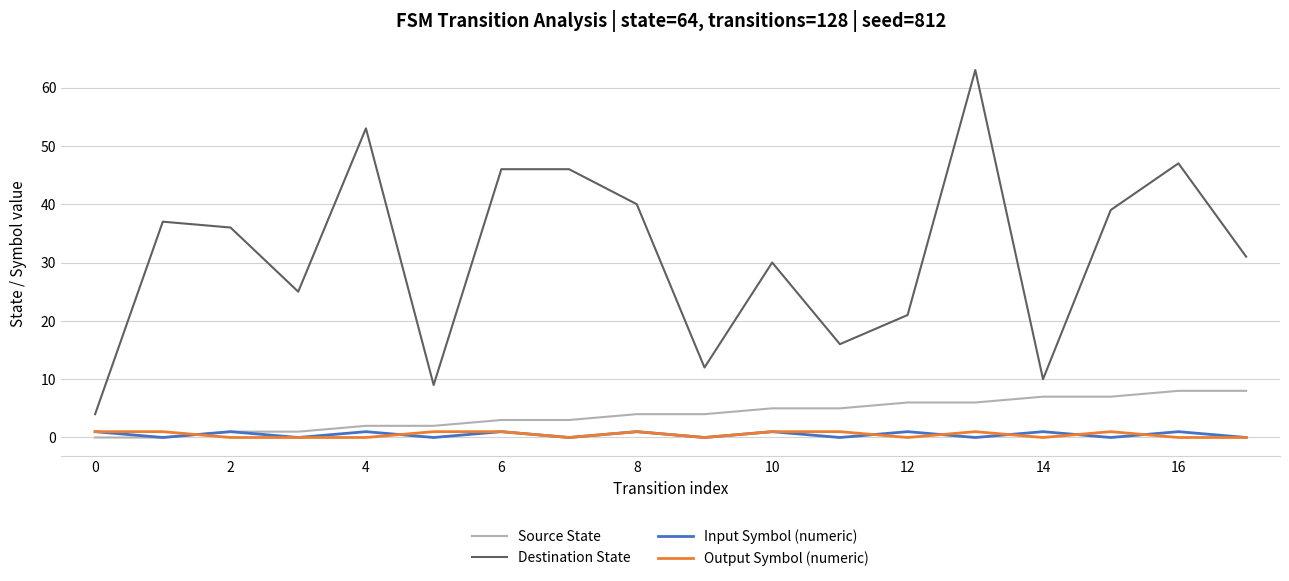

What is the difference between the maximum and minimum values in the Source State series?

8